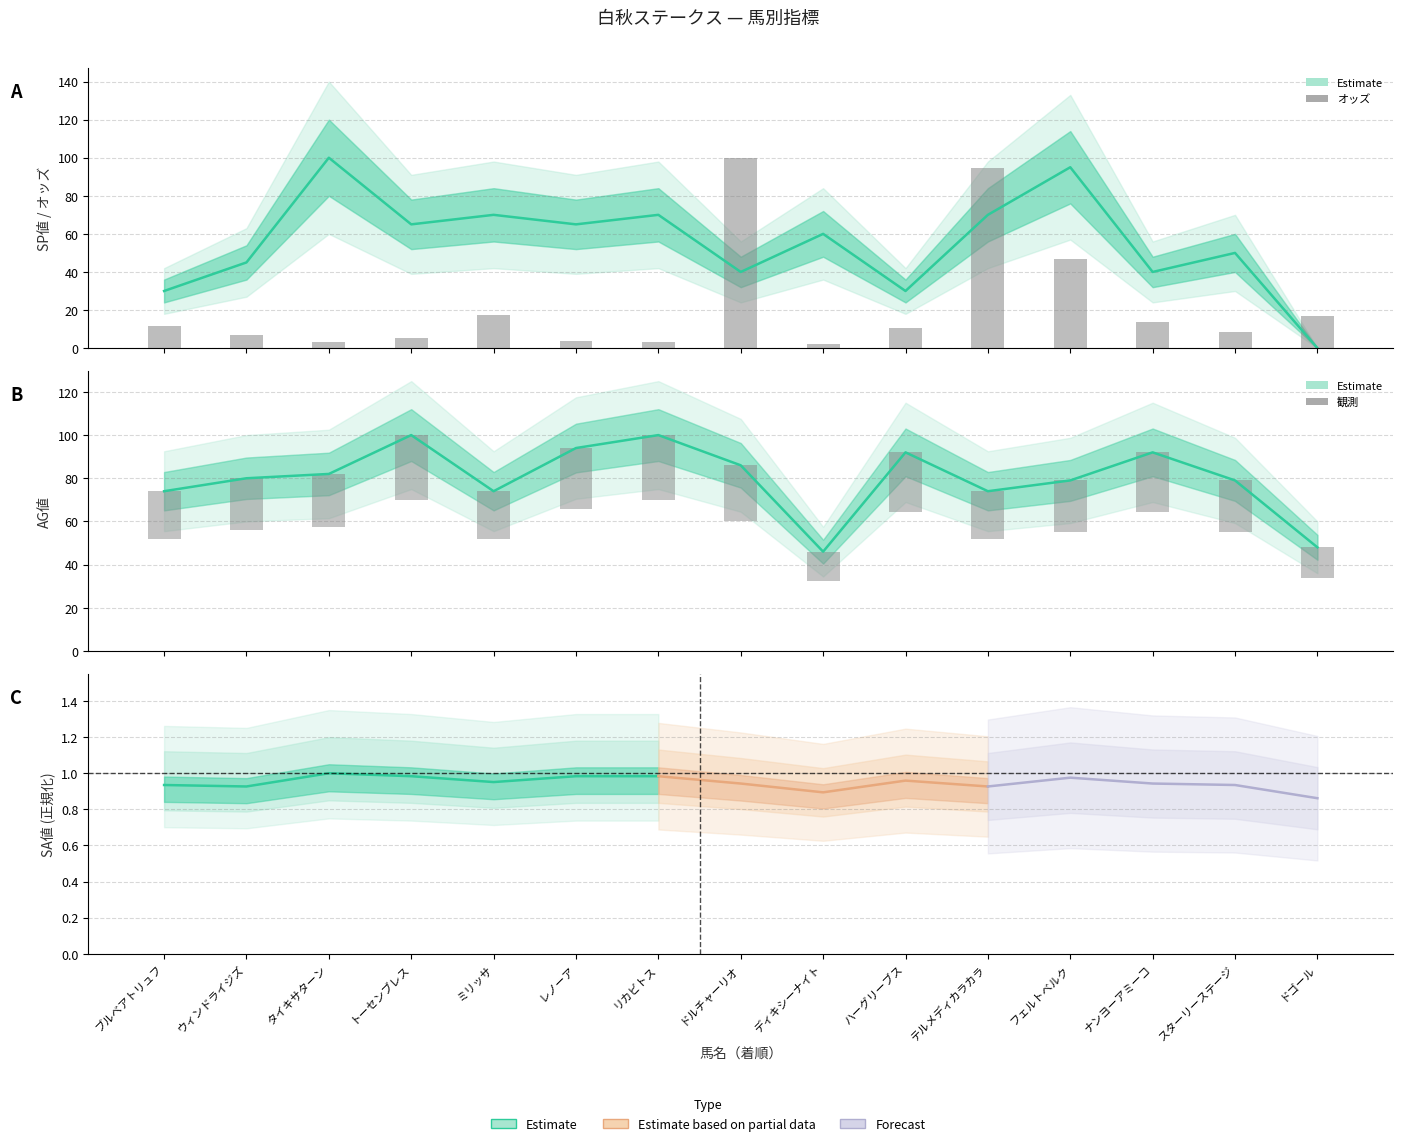

What is the total value across all series at フェルトベルク?

220.6